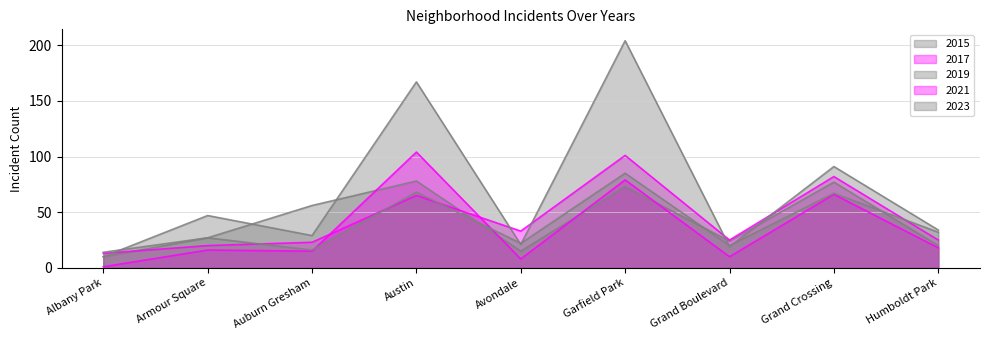

How many lines are shown in the chart?

5